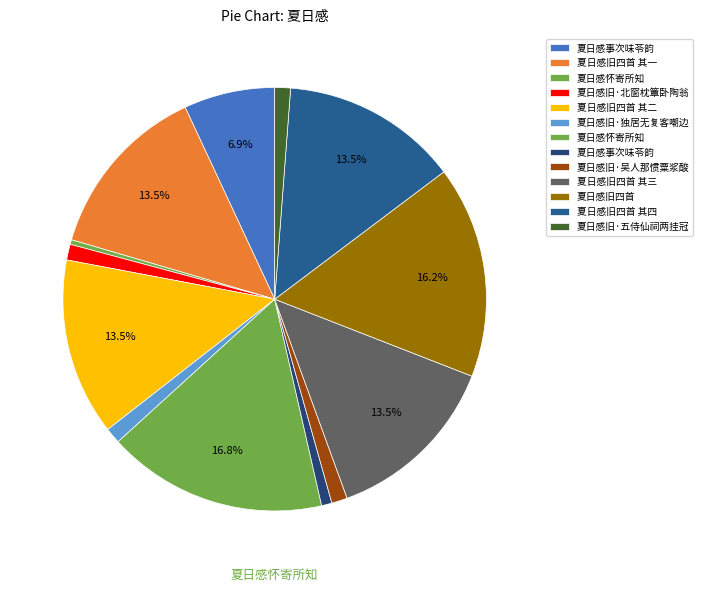

Is there a majority slice in this chart?

No